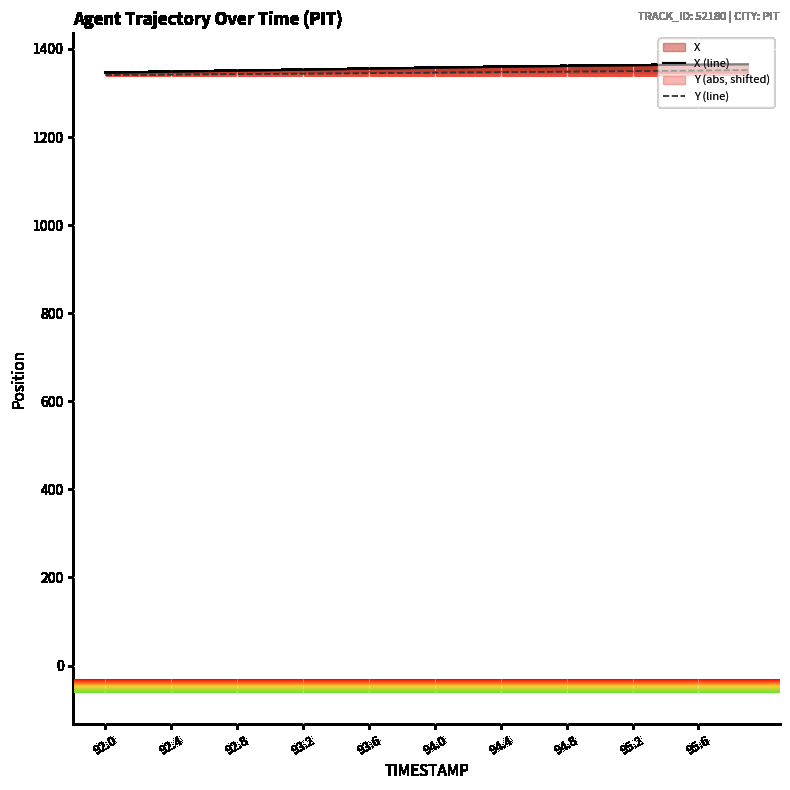

What is the average value of the X (line) series?

1356.7